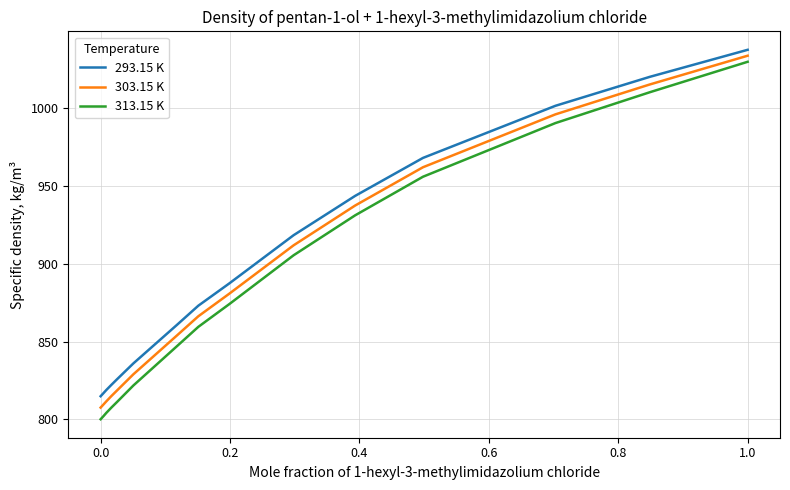

At how many categories does at least one series exceed 881?

7